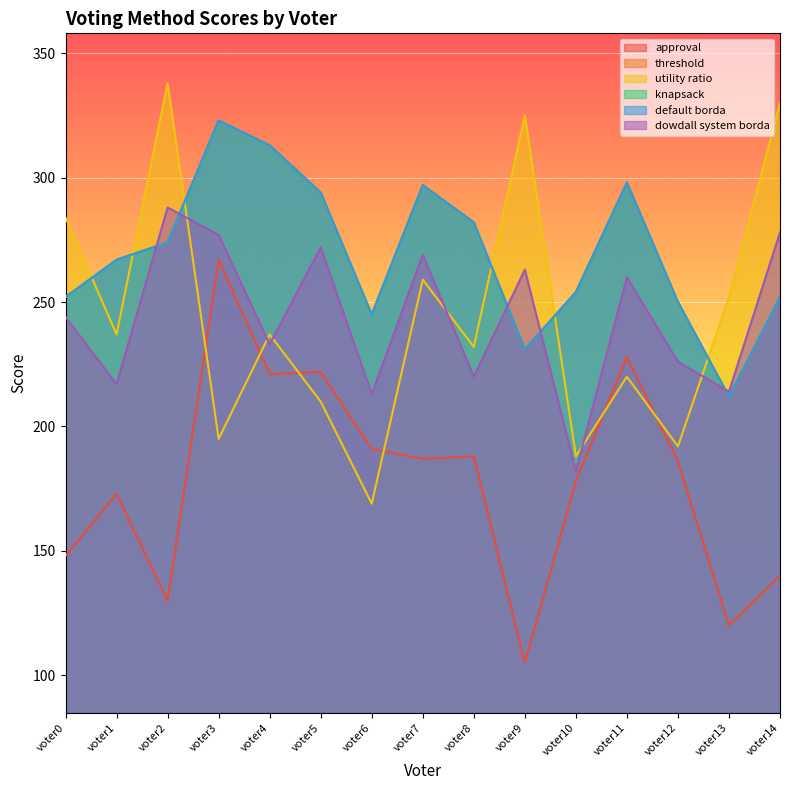

Rank the series by their maximum value, from highest to lowest.

utility ratio, threshold, knapsack, default borda, dowdall system borda, approval